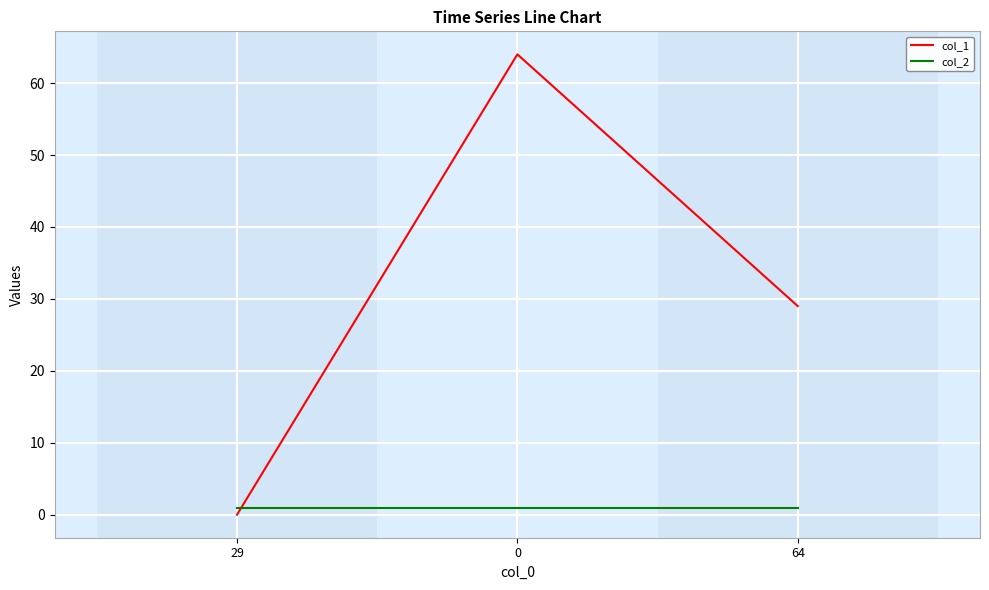

Rank the series by their maximum value, from lowest to highest.

col_2, col_1